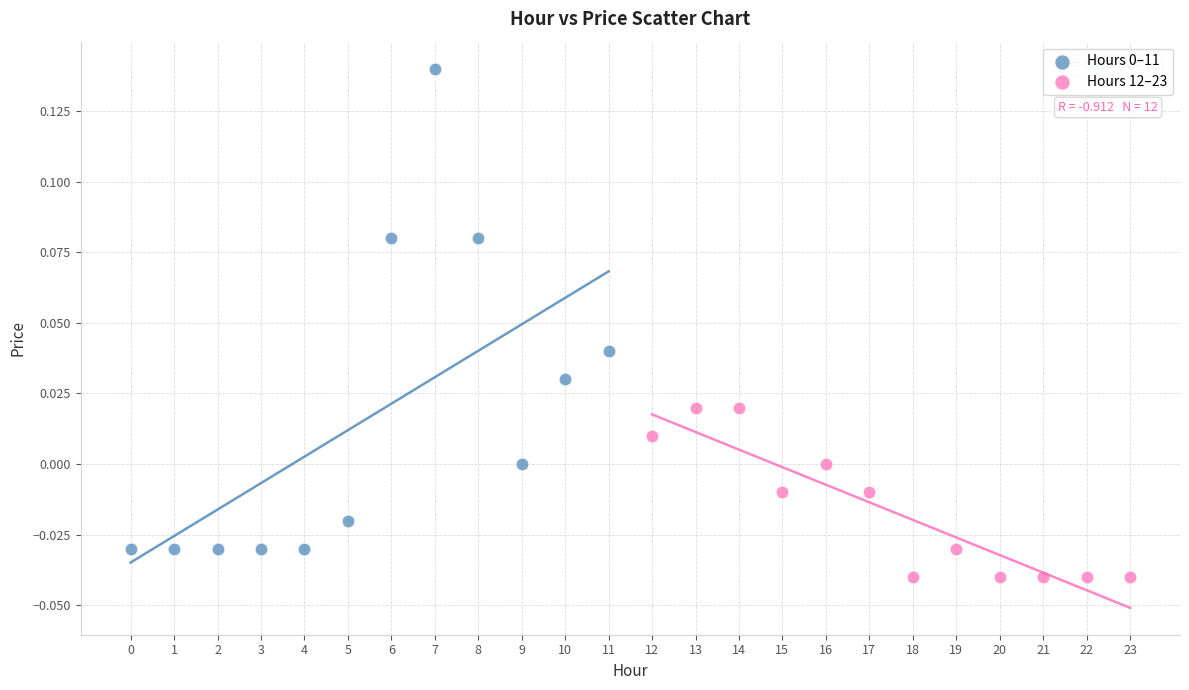

Which series contains the lowest Y value?

Hours 12–23